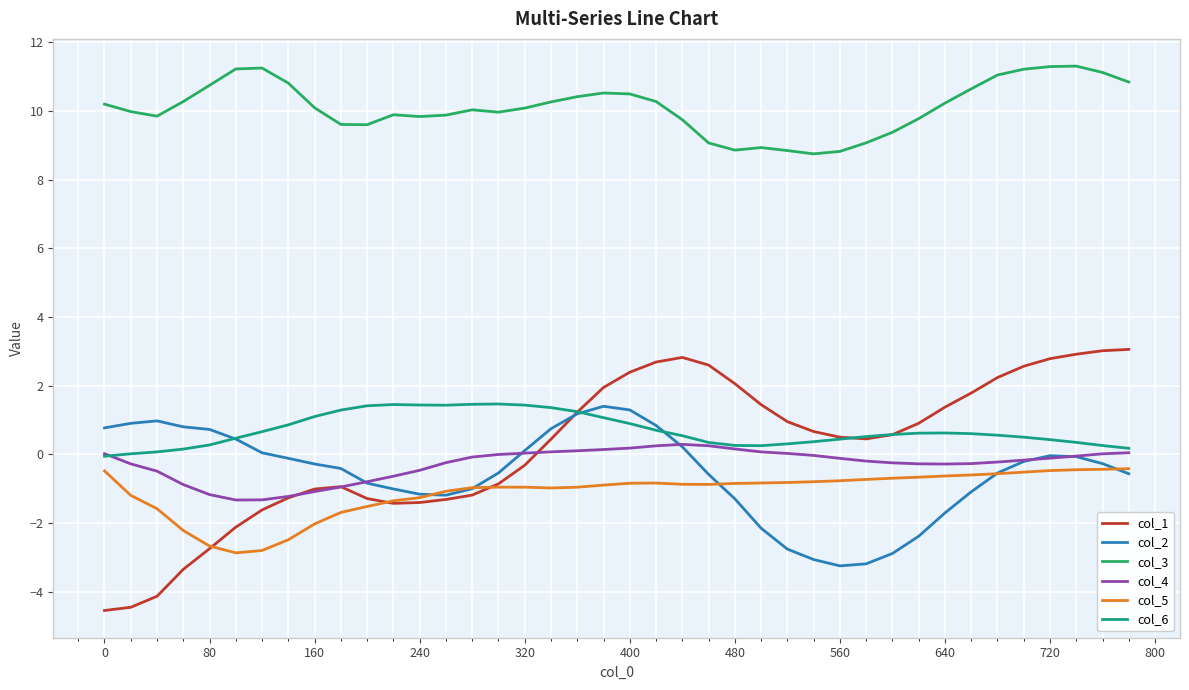

What is the maximum value for col_3?

11.3